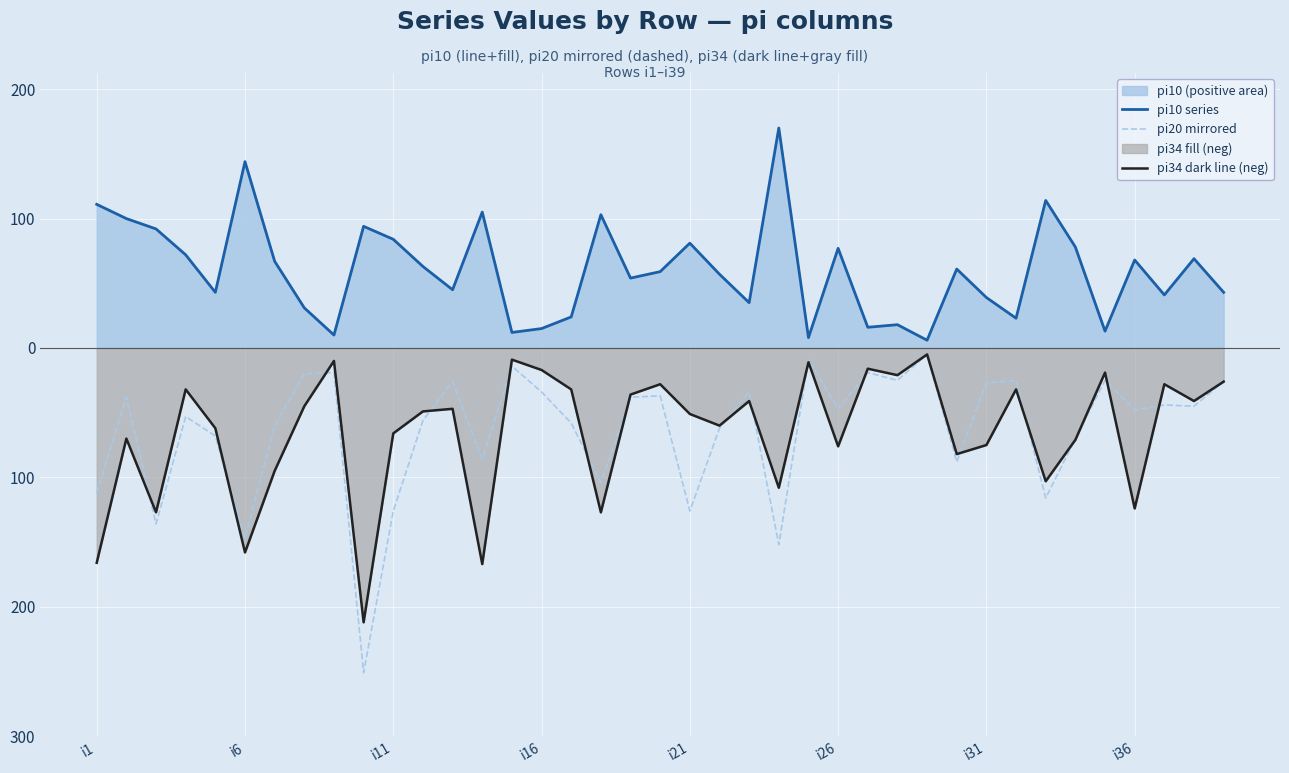

True or false: pi34 dark line (neg) has a value of -9 at 26.

False